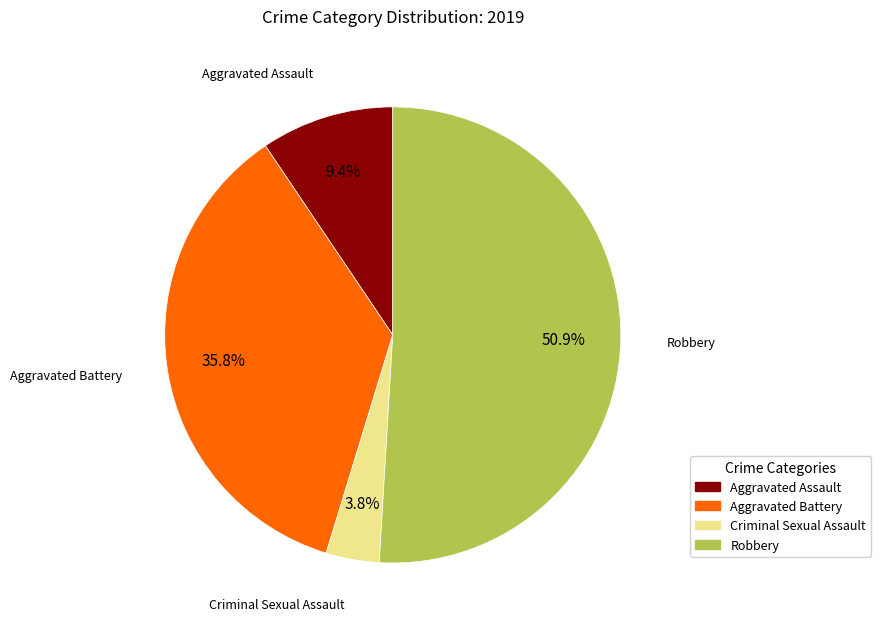

How much of the chart is everything except Criminal Sexual Assault?

96.2%